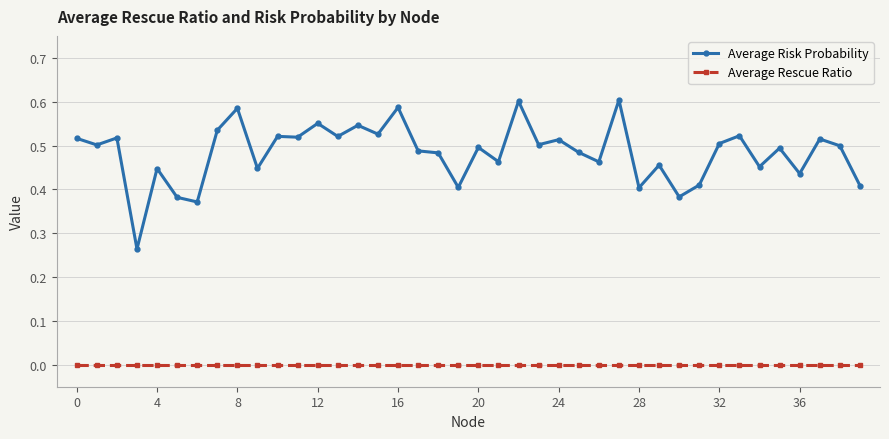

What are all the series names shown in the legend?

Average Risk Probability, Average Rescue Ratio